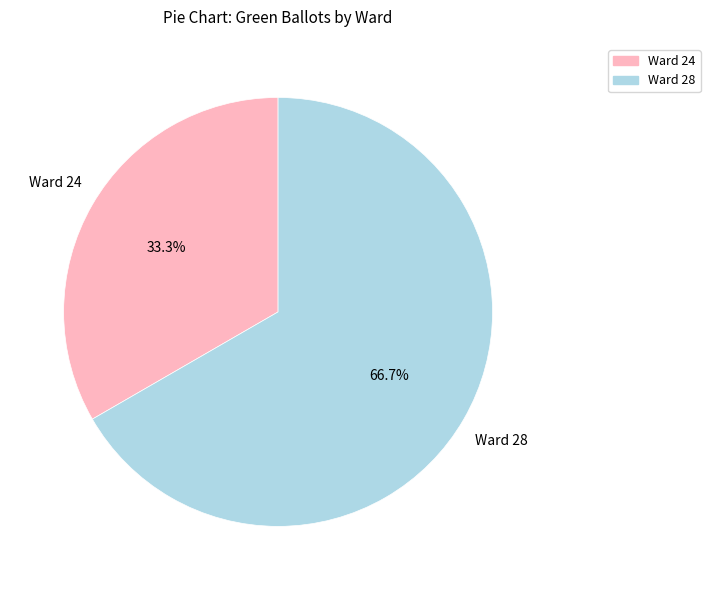

Is there a majority slice in this chart?

Yes